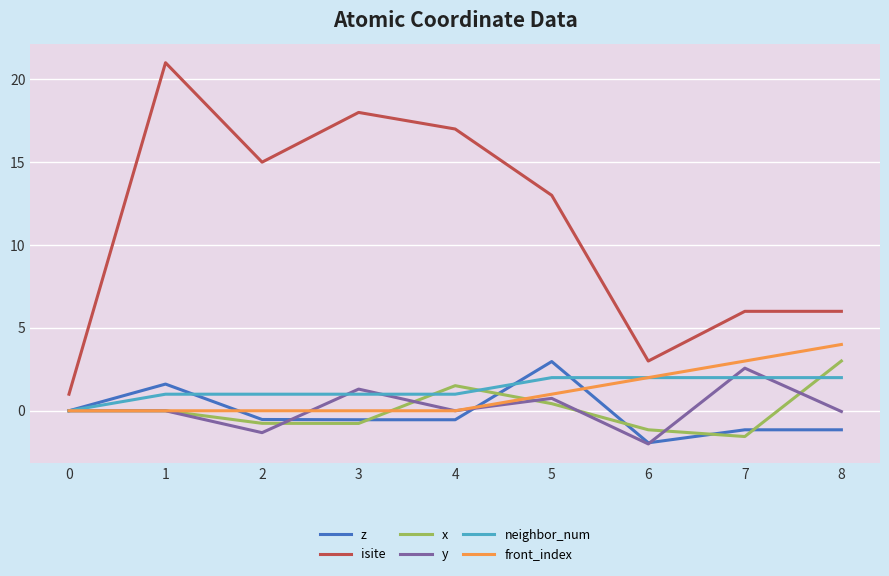

Which series changed the most between 1 and 6?

isite